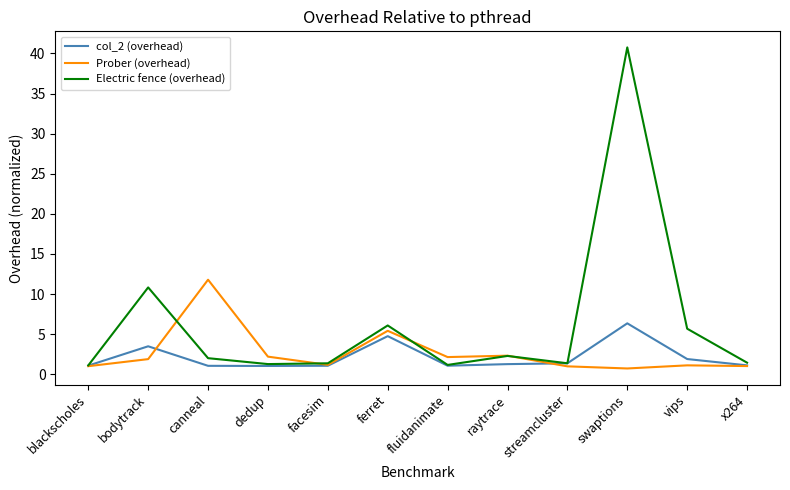

What position from the left is facesim?

5